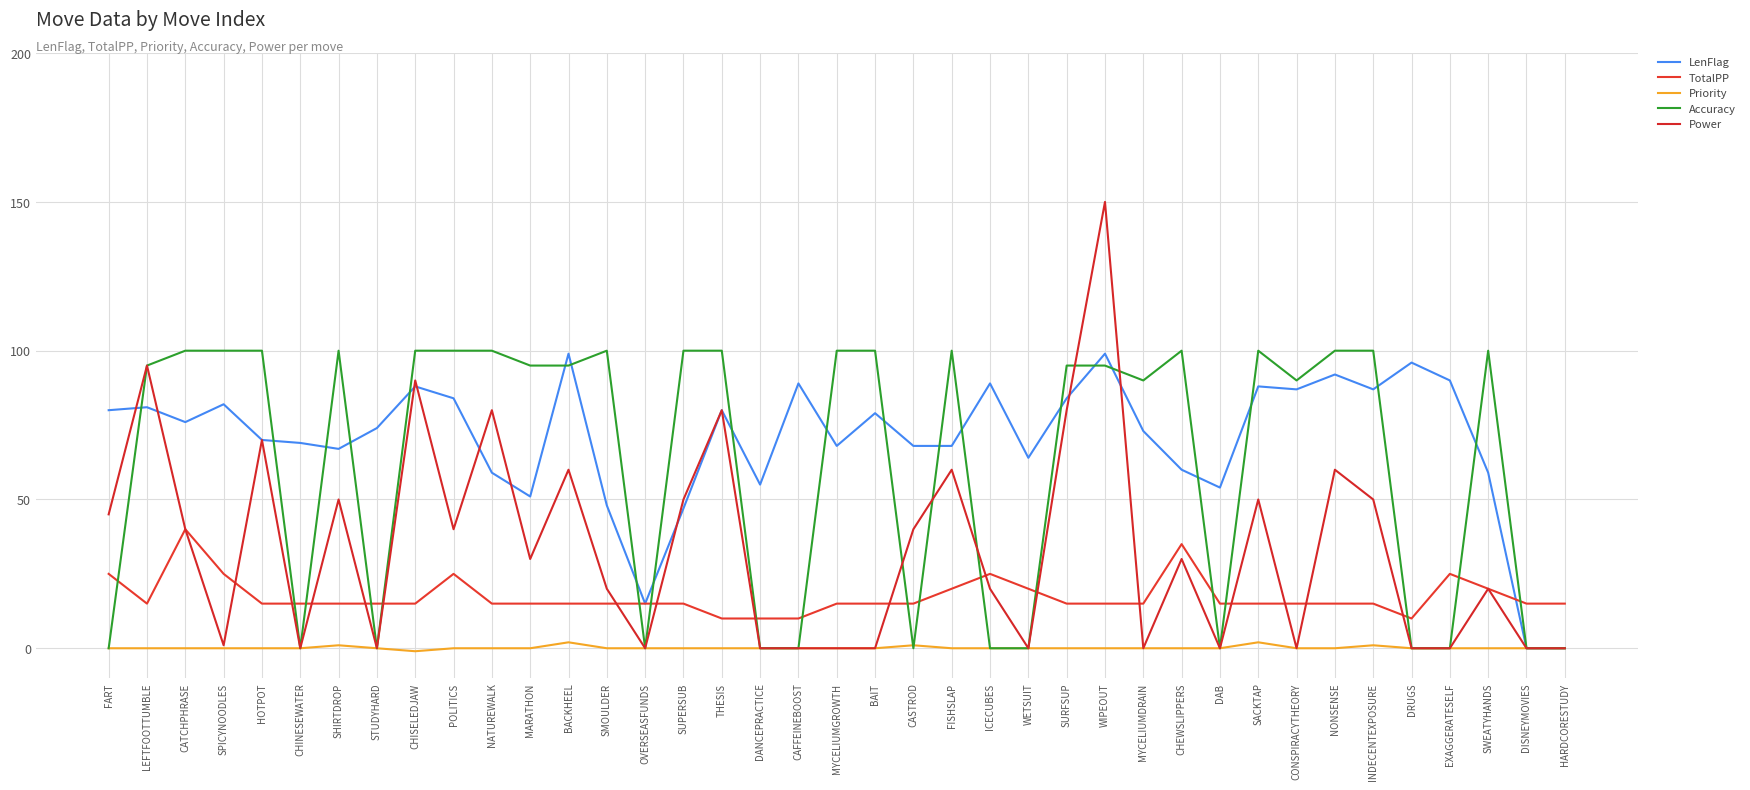

At which label does Accuracy first exceed 95?

CATCHPHRASE